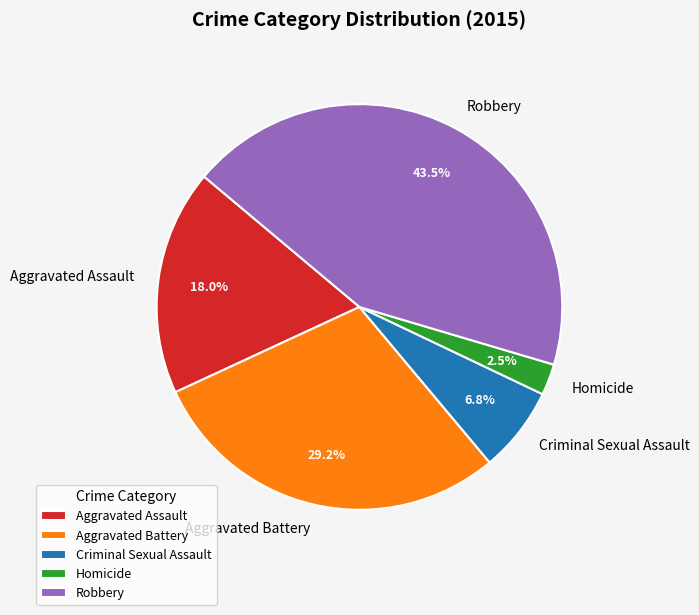

Count the number of slices in the pie.

5